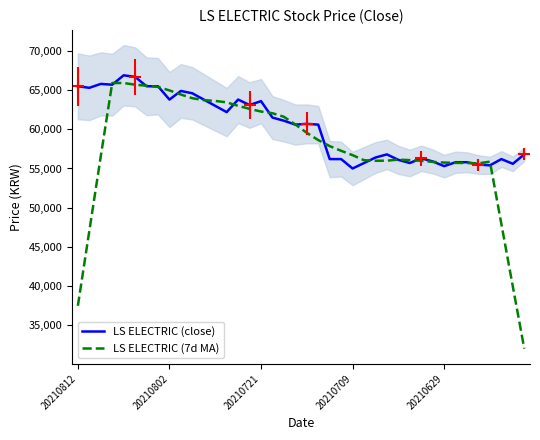

List the series in order of their peak value, lowest first.

LS ELECTRIC (7d MA), LS ELECTRIC (close)